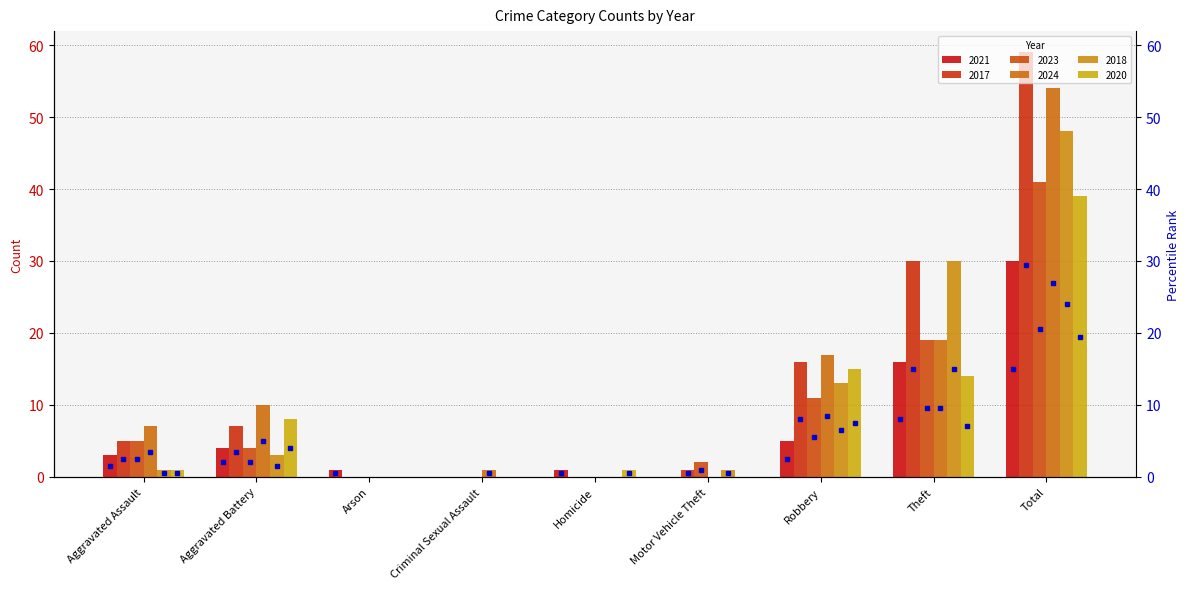

How many series are shown in this chart?

6